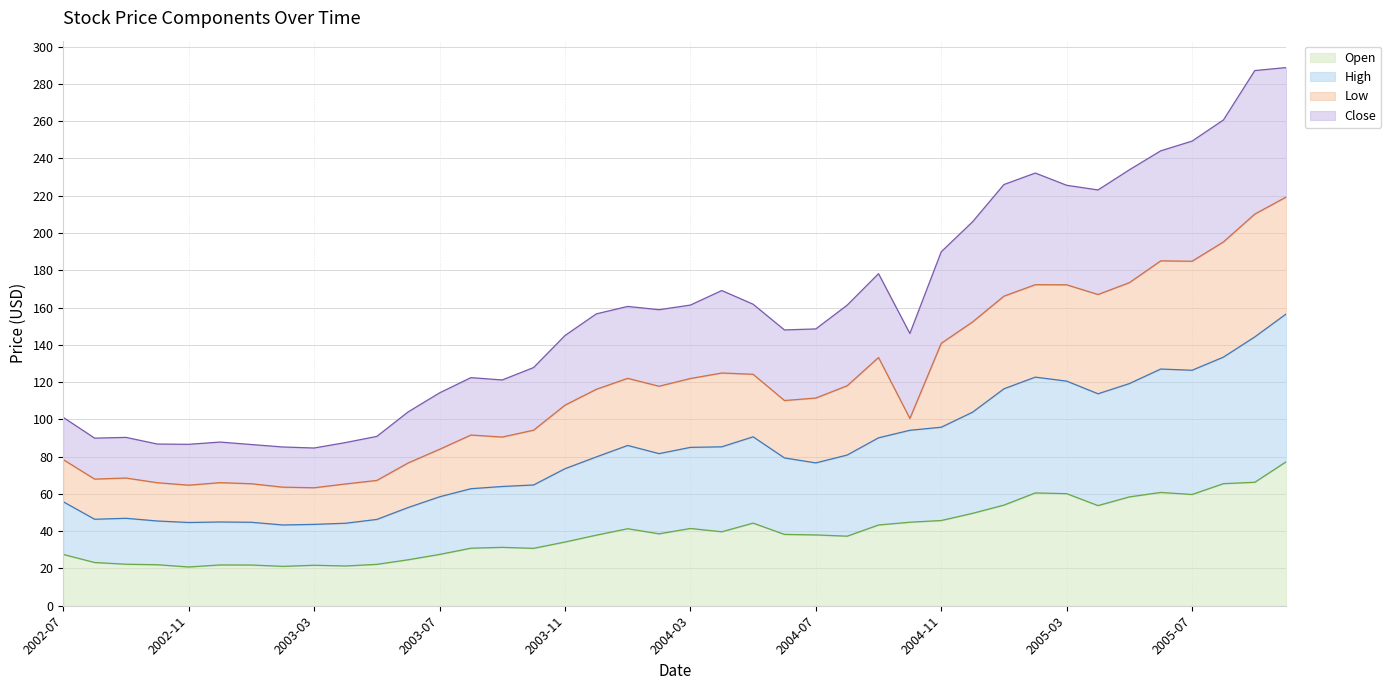

What is the minimum value for Open?

20.8